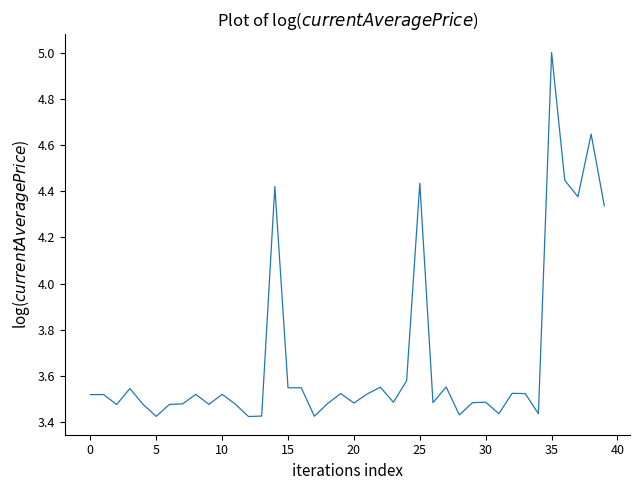

Is this an area chart (filled region under the line)?

No